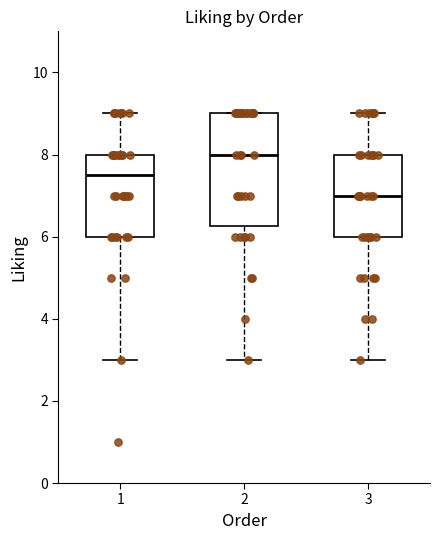

Reading left to right, read every box against the y-axis: the position of its median line, the range the box covers, and the ends of its whiskers. The values are not printed on the chart, so give them approximately, as read against the axis.

1: median 7.6, box 6.0 to 8.0, whiskers 3.0 to 9.0
2: median 8.0, box 6.2 to 9.0, whiskers 3.0 to 9.0
3: median 7.0, box 6.0 to 8.0, whiskers 3.0 to 9.0